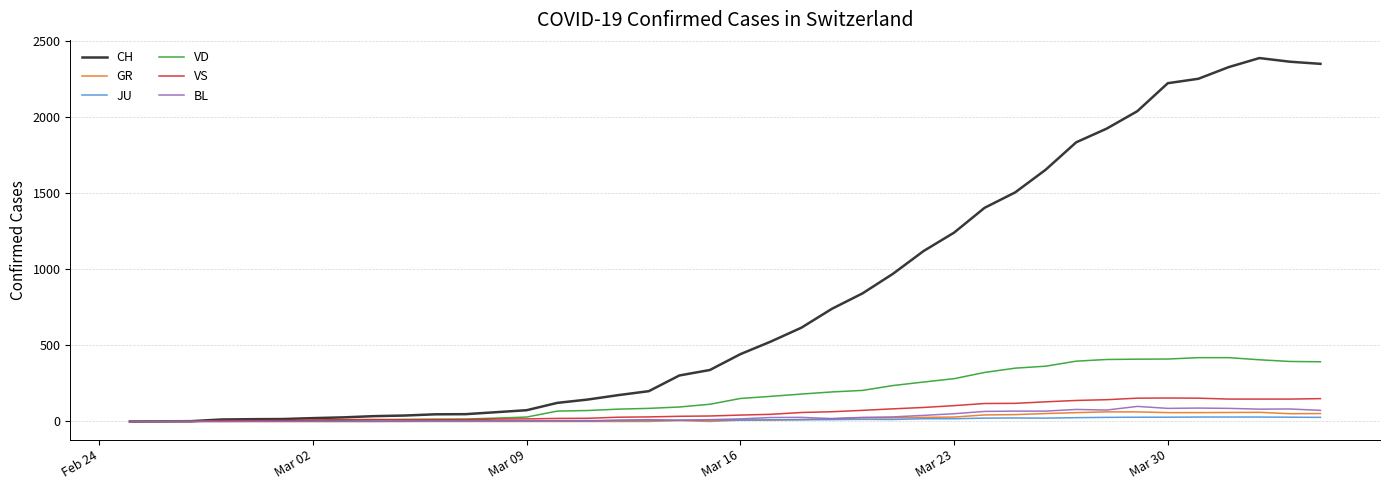

Which series has the widest spread of values?

CH